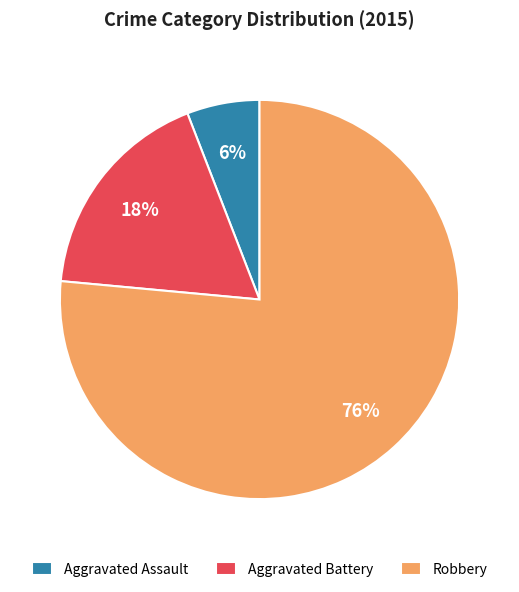

To the nearest percent, what is the combined percentage of Aggravated Assault and Aggravated Battery?

24%